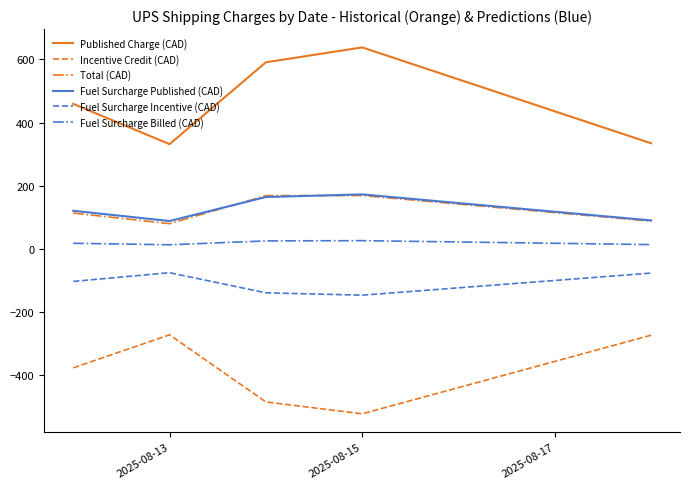

Which series has the largest total across all categories?

Published Charge (CAD)